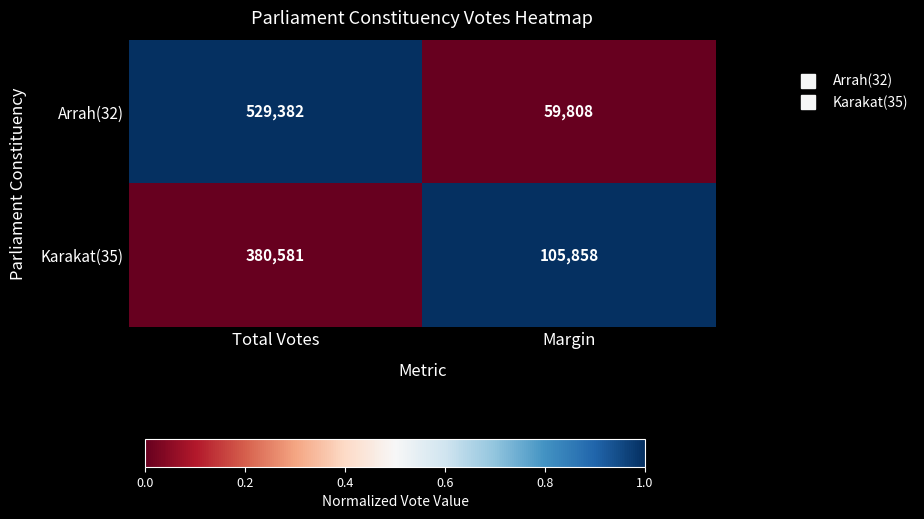

Reading right to left, list all the values displayed in this chart.

Arrah(32): 59808	529382
Karakat(35): 105858	380581